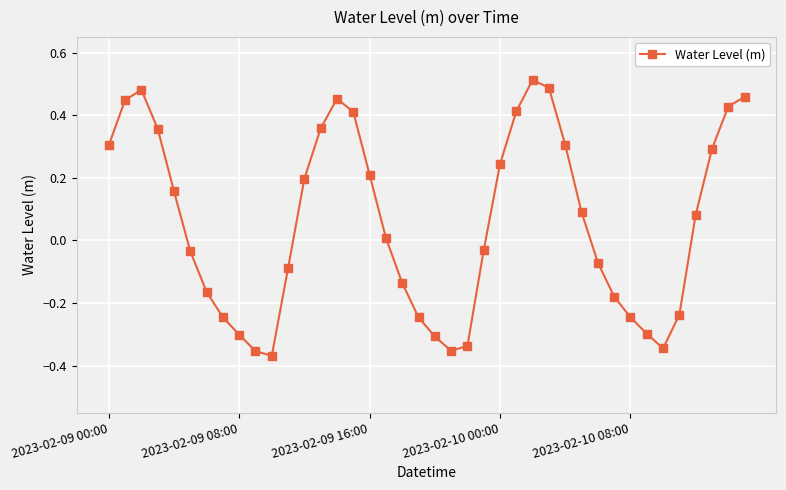

What is the sum of all values?

2.4